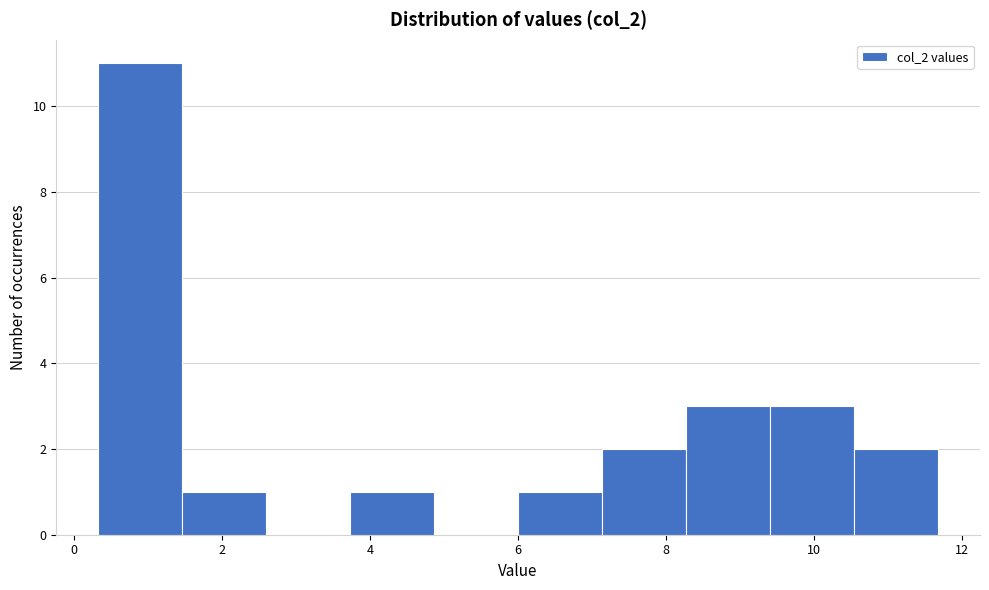

Reading left to right, list every bar in this chart as the range it spans on the x-axis followed by its height. Neither the bar edges nor the heights are printed on the chart, so give them approximately, as read against the axes.

0.4 to 1.4: 11
1.4 to 2.6: 1
2.6 to 3.8: 0
3.8 to 4.8: 1
4.8 to 6.0: 0
6.0 to 7.2: 1
7.2 to 8.2: 2
8.2 to 9.4: 3
9.4 to 10.6: 3
10.6 to 11.6: 2